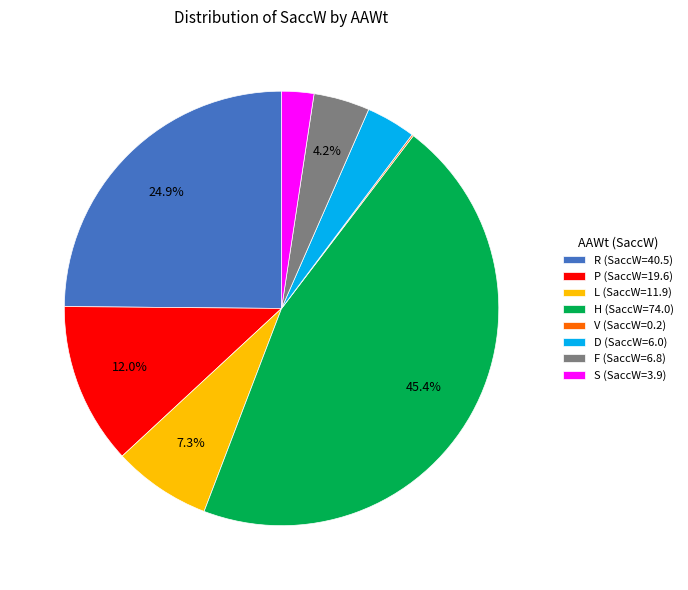

Is F (SaccW=6.8) the majority of the pie?

No